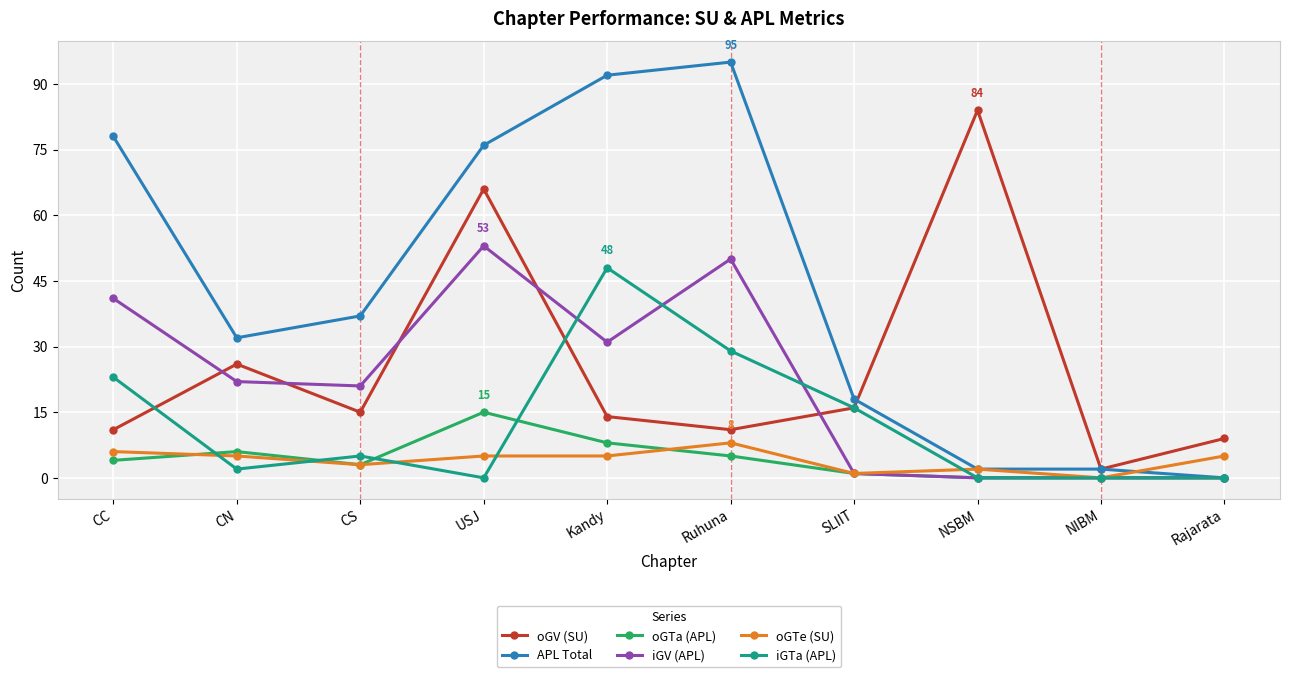

Which series has the largest range (max minus min)?

APL Total